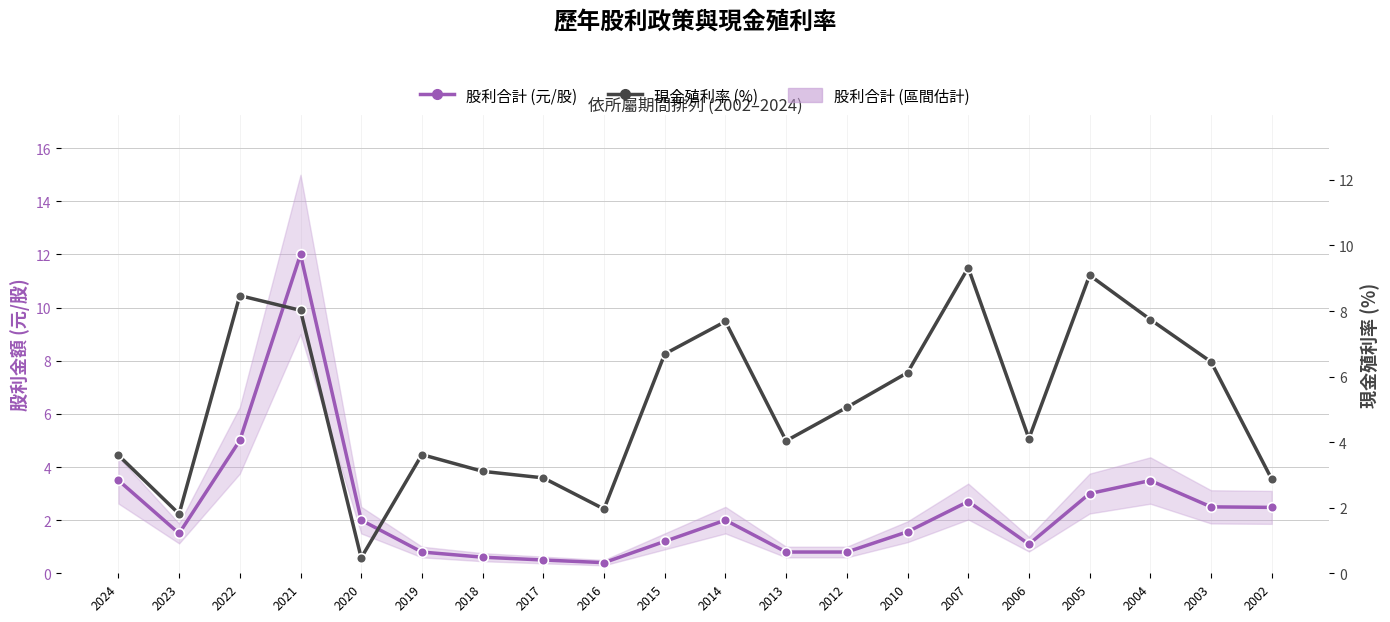

At which label is 現金殖利率 (%) closest to 4?

2013